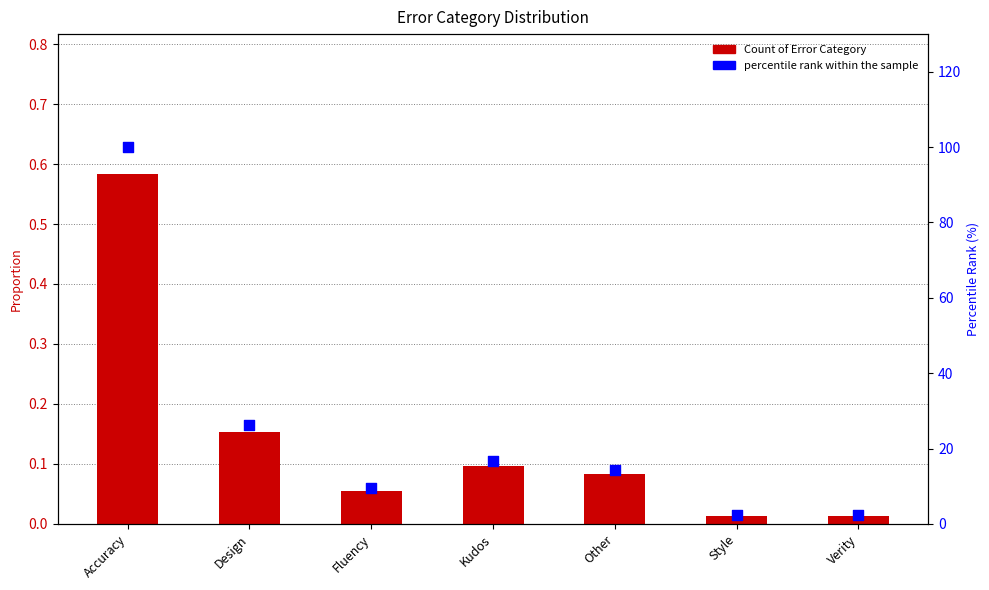

At how many categories does at least one series exceed 24?

2